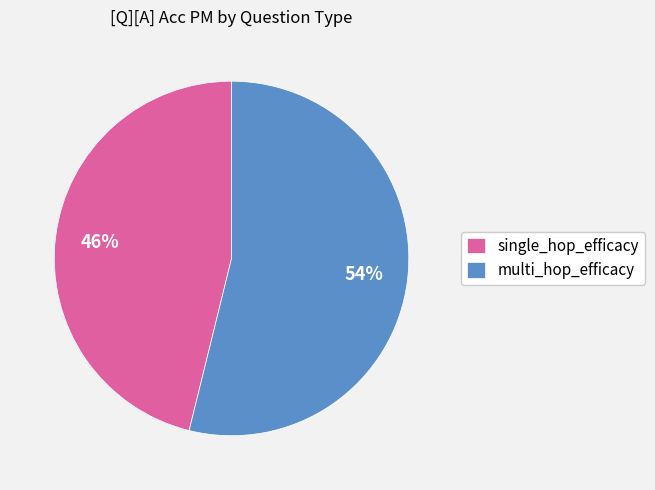

Which category accounts for the majority?

multi_hop_efficacy